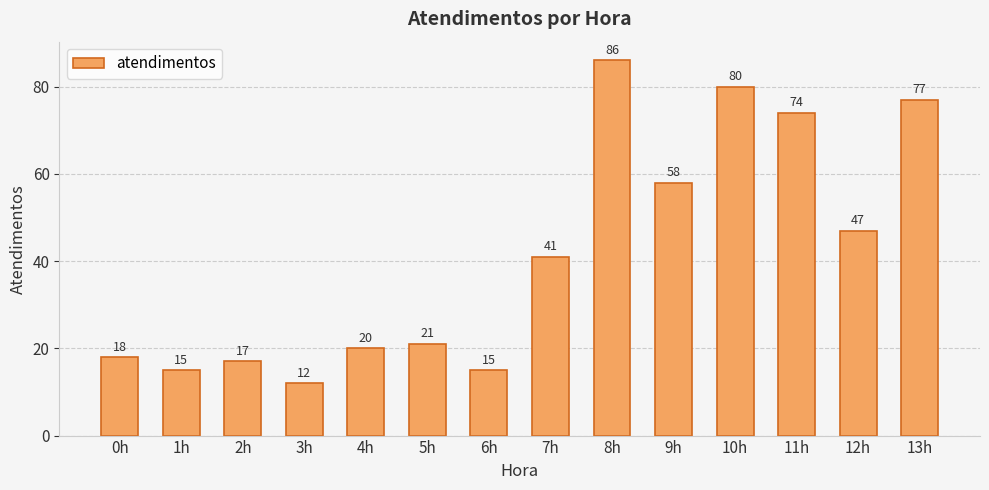

Which label corresponds to the smallest value in the chart?

3h